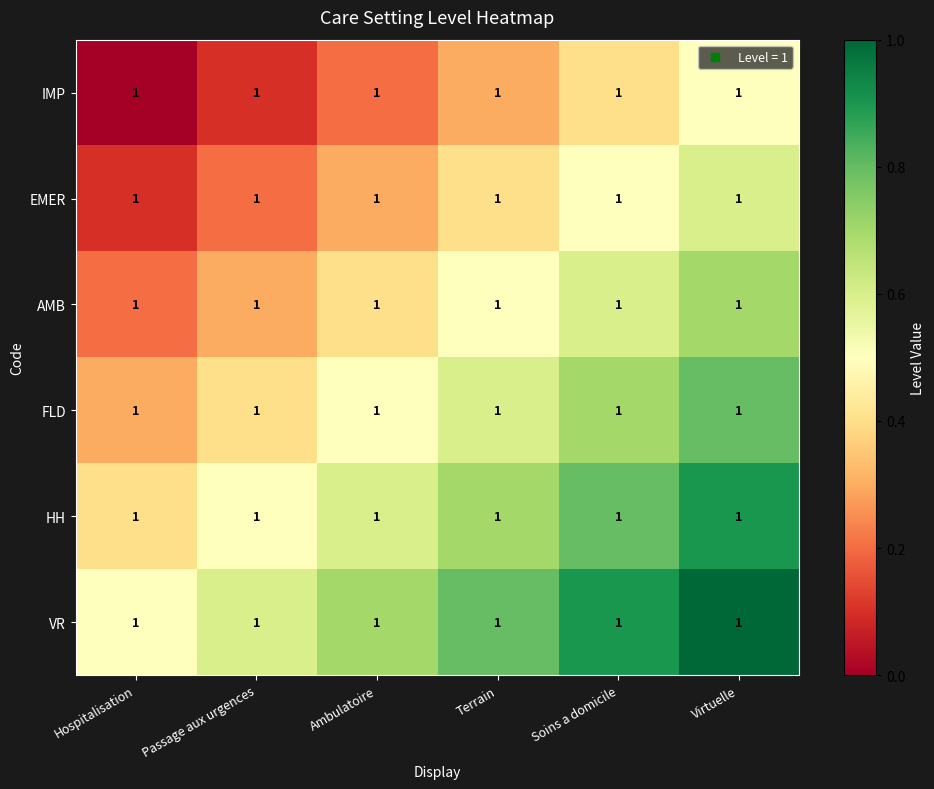

Which has a higher value, Passage aux urgences or Soins a domicile?

Soins a domicile